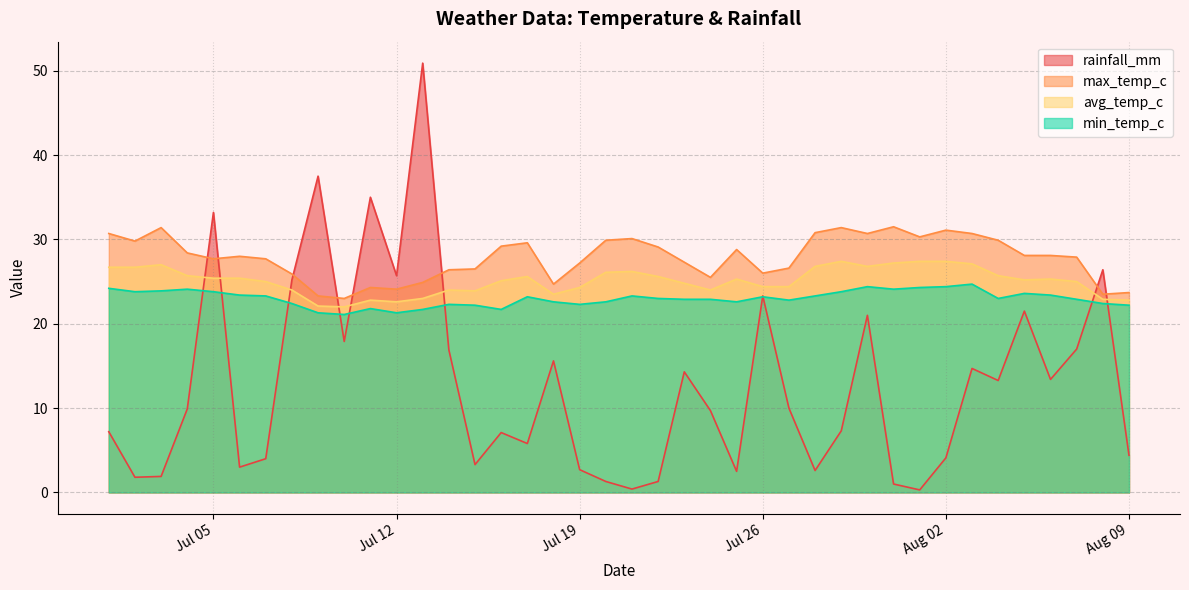

Where is the first local minimum for rainfall_mm?

2022-07-02